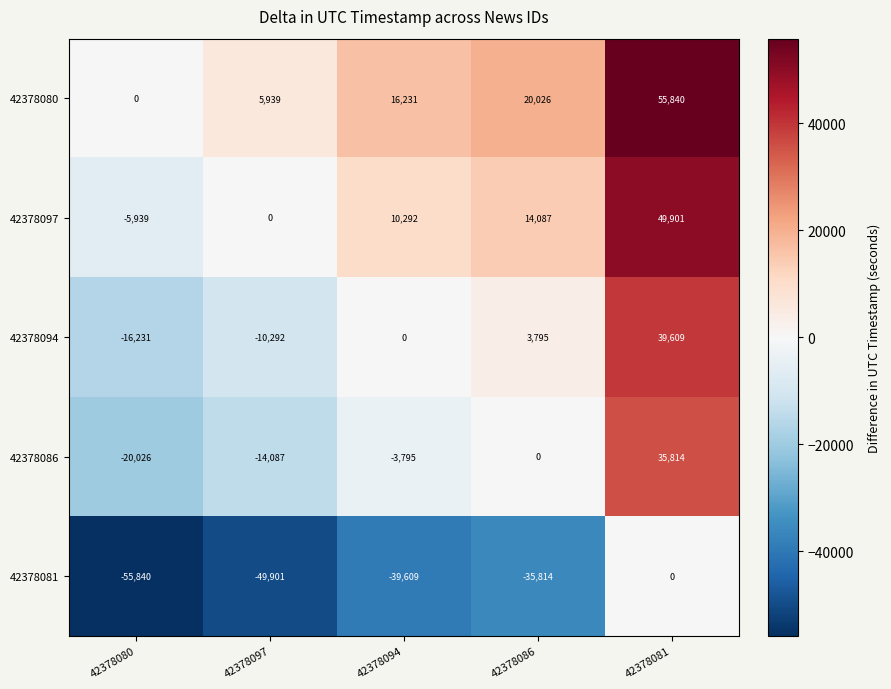

Rank the series at 42378086 from highest to lowest value.

42378080, 42378097, 42378094, 42378086, 42378081